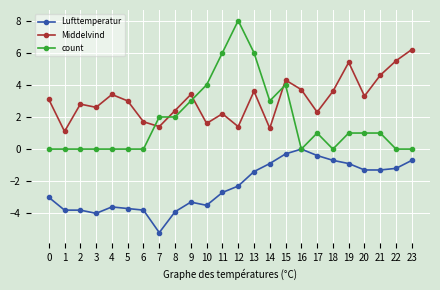

At which category does the chart reach its minimum across all series?

7